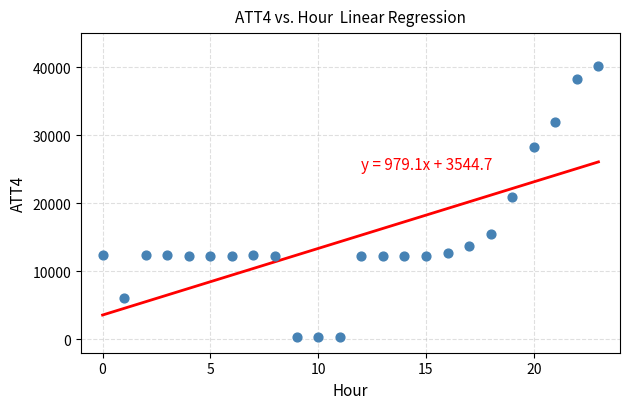

What Y value in the scatter plot is closest to 20200?

20900